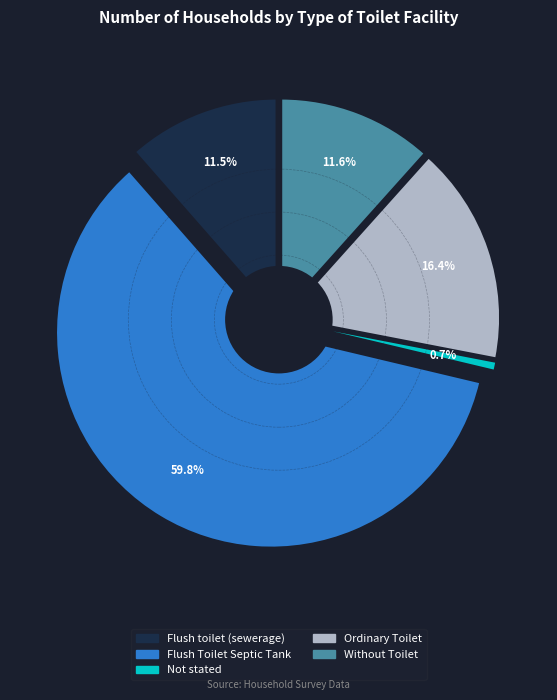

True or false: Flush toilet (sewerage) accounts for 11% of the total.

True